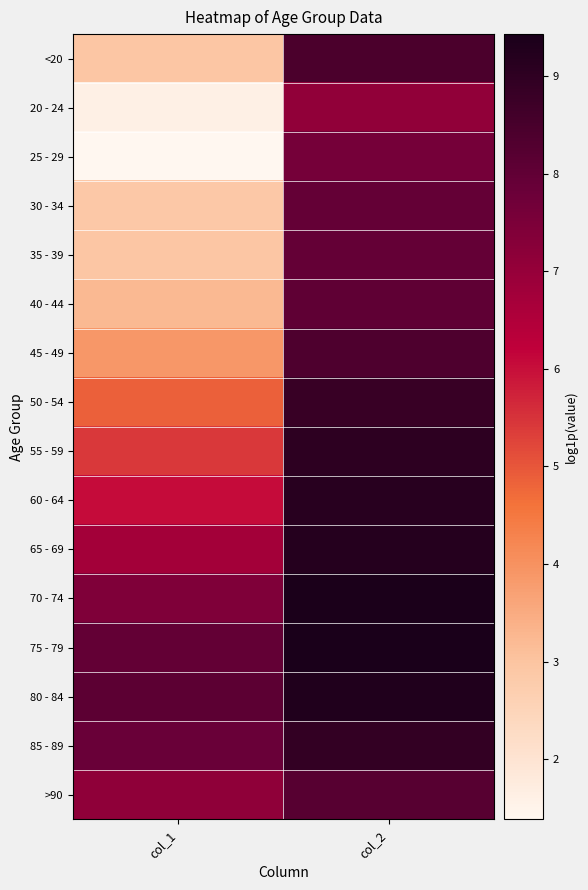

At which category does the chart reach its minimum across all series?

col_1